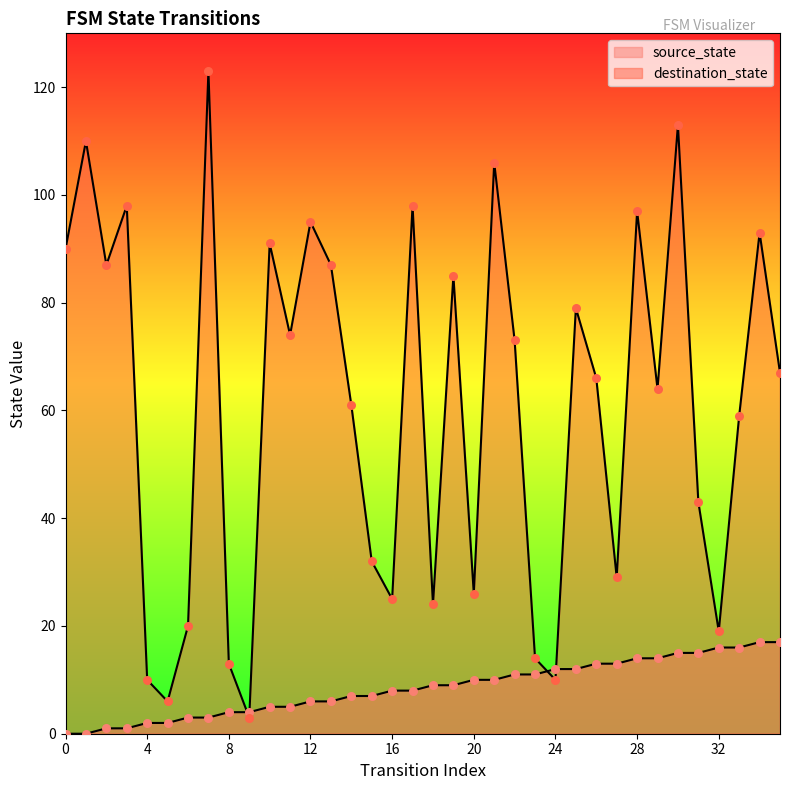

What is the total value across all series at 21?

116